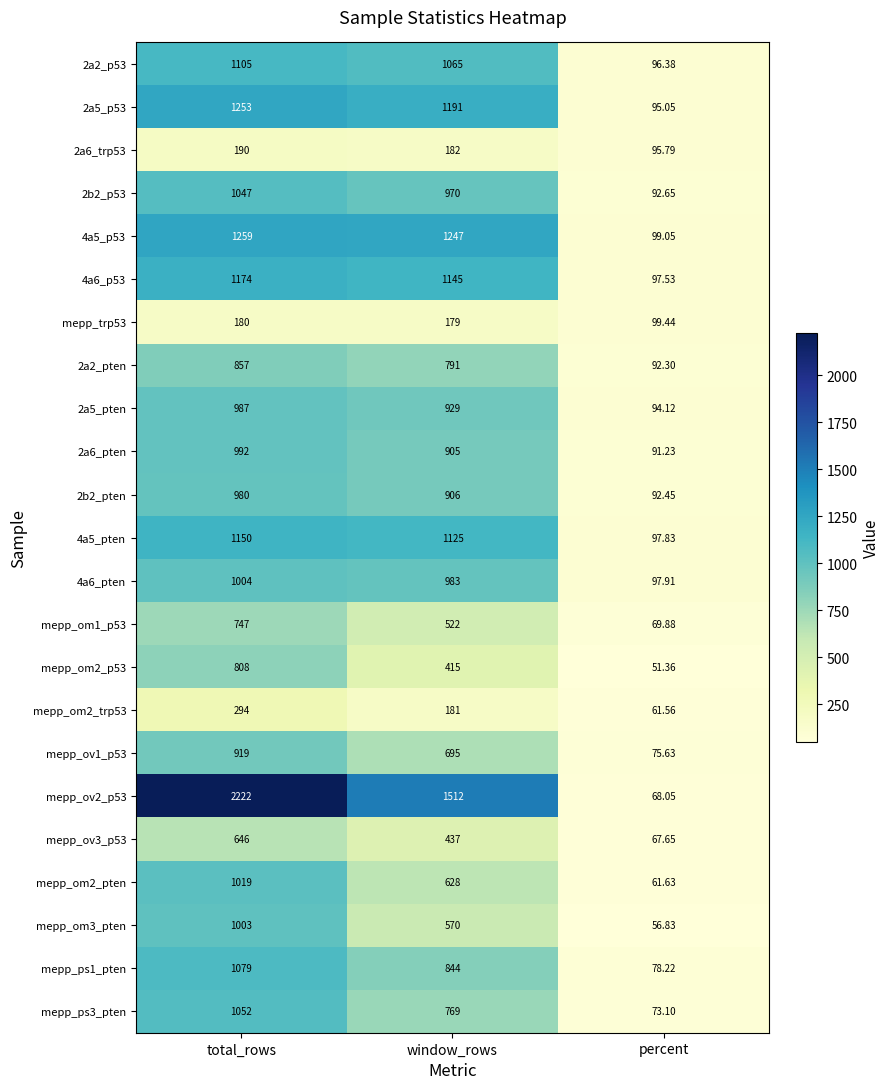

At which category is the sum across all series the highest?

total_rows